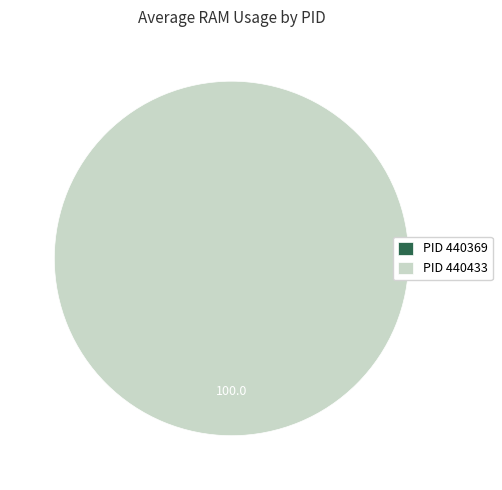

Between 440433 and 440369, which is larger?

440433